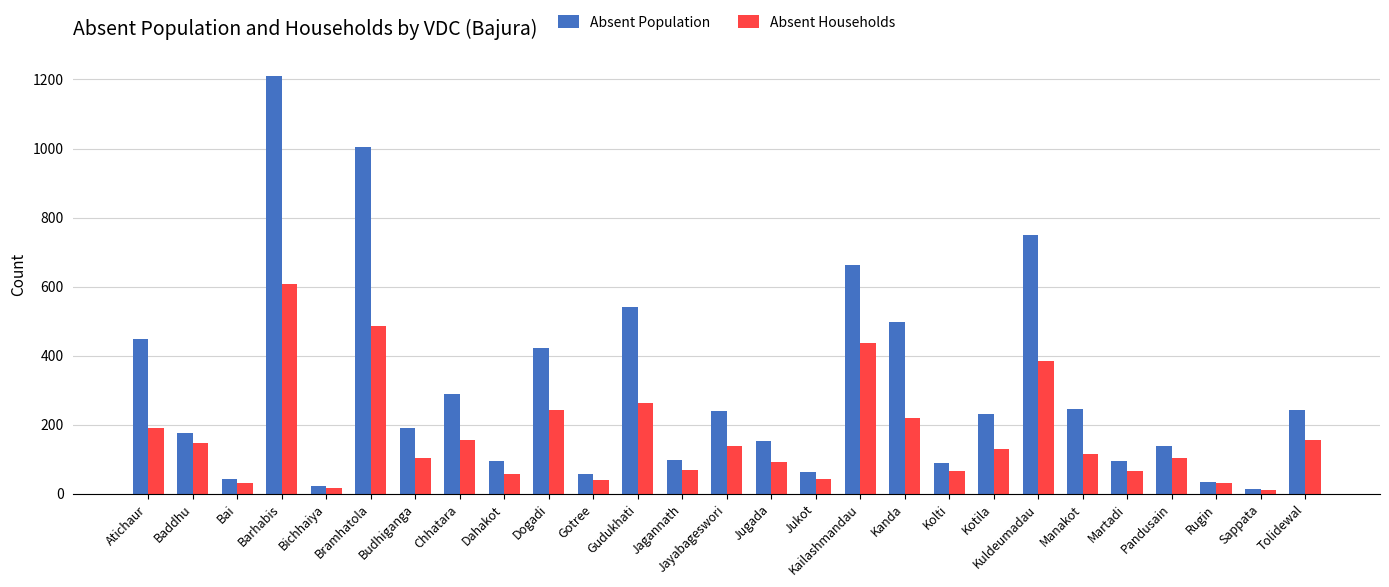

At which label is Absent Population closest to 611?

Kailashmandau